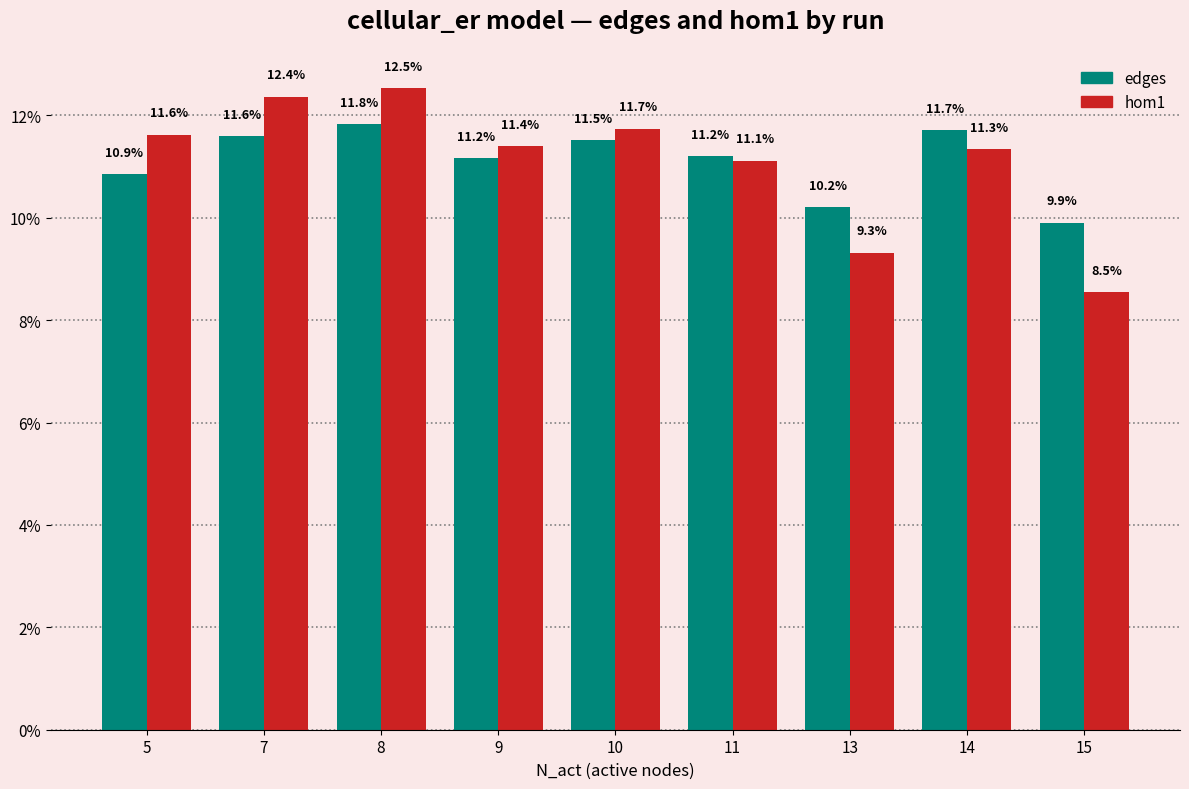

True or false: edges has a value of 4.5 at 11.

False